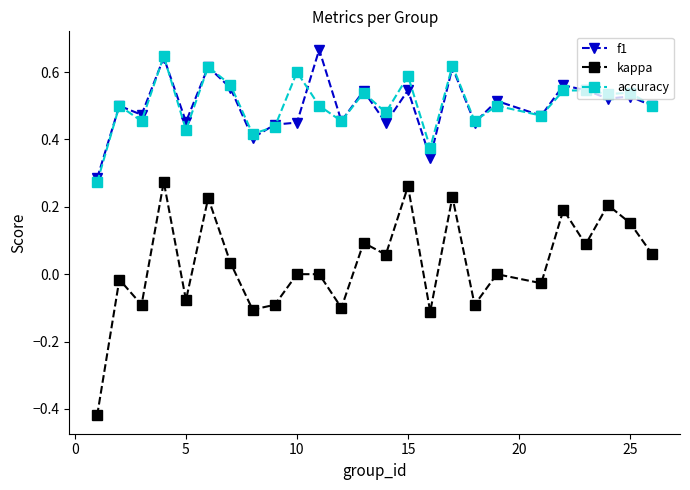

How many interior local valleys does the kappa series have?

9